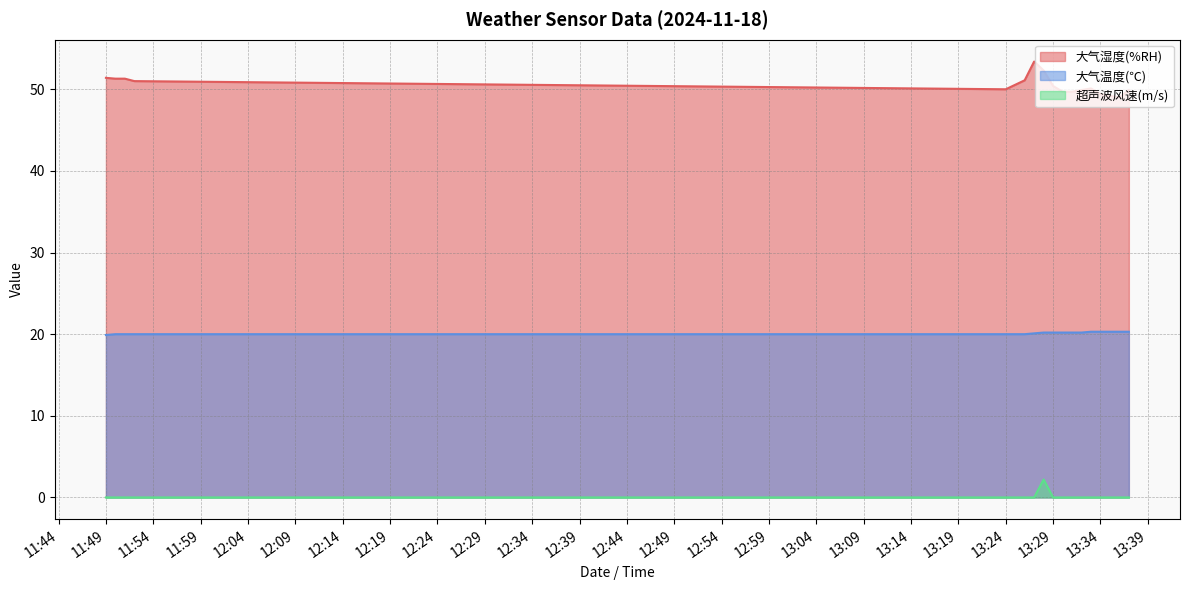

How many categories are shown in the chart?

17